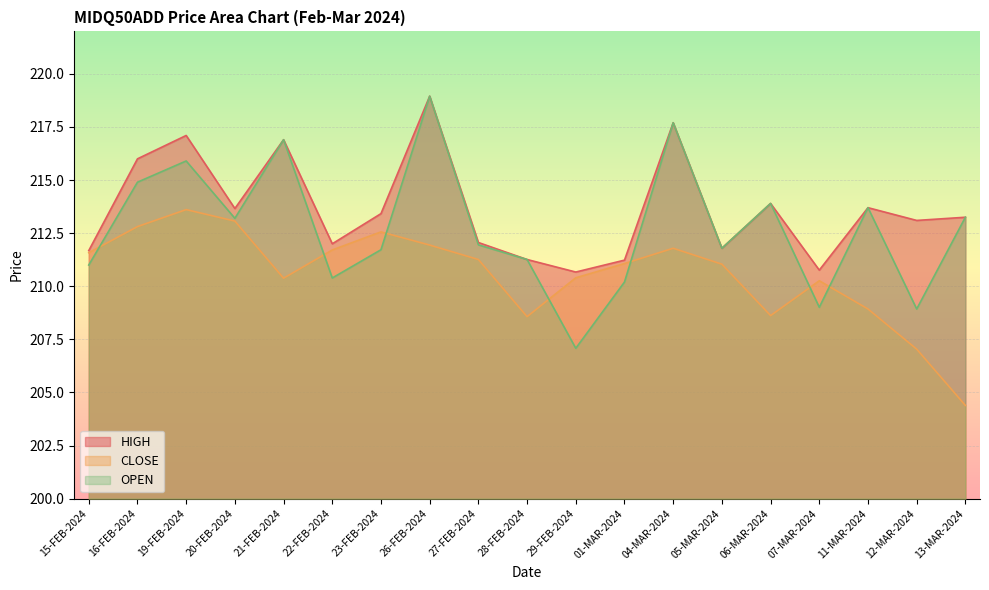

What value does the CLOSE series have at 05-MAR-2024?

211.0